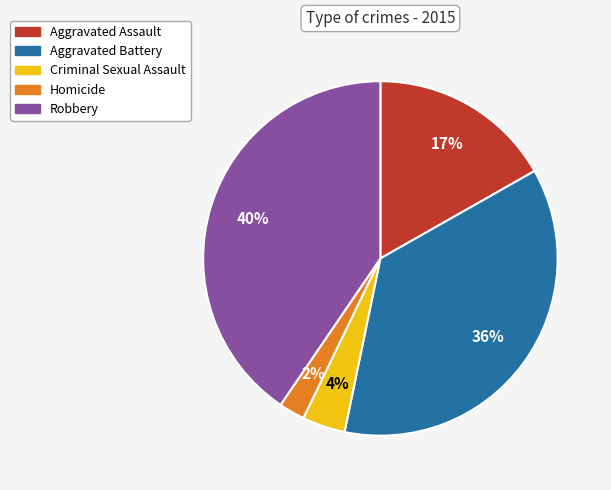

What percentage is the Robbery slice, to the nearest percent?

40%